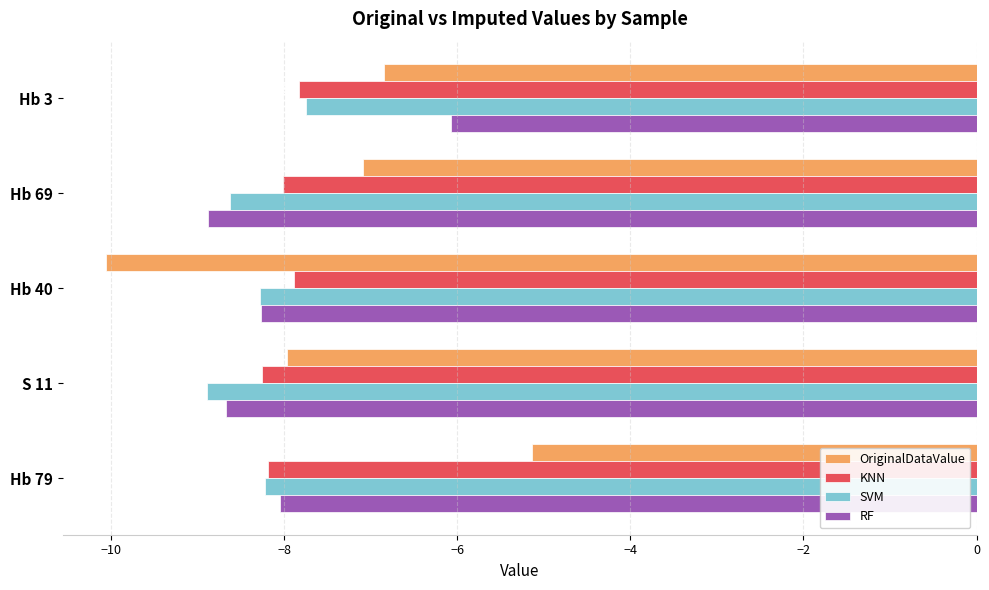

What are all the series names shown in the legend?

OriginalDataValue, KNN, SVM, RF